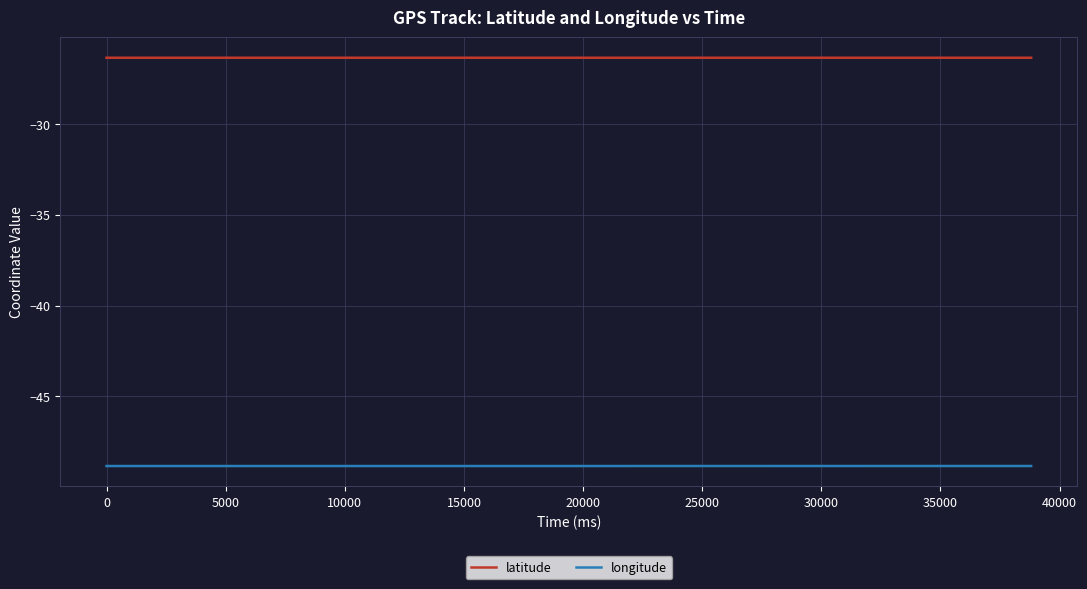

Does the chart have visible grid lines?

Yes